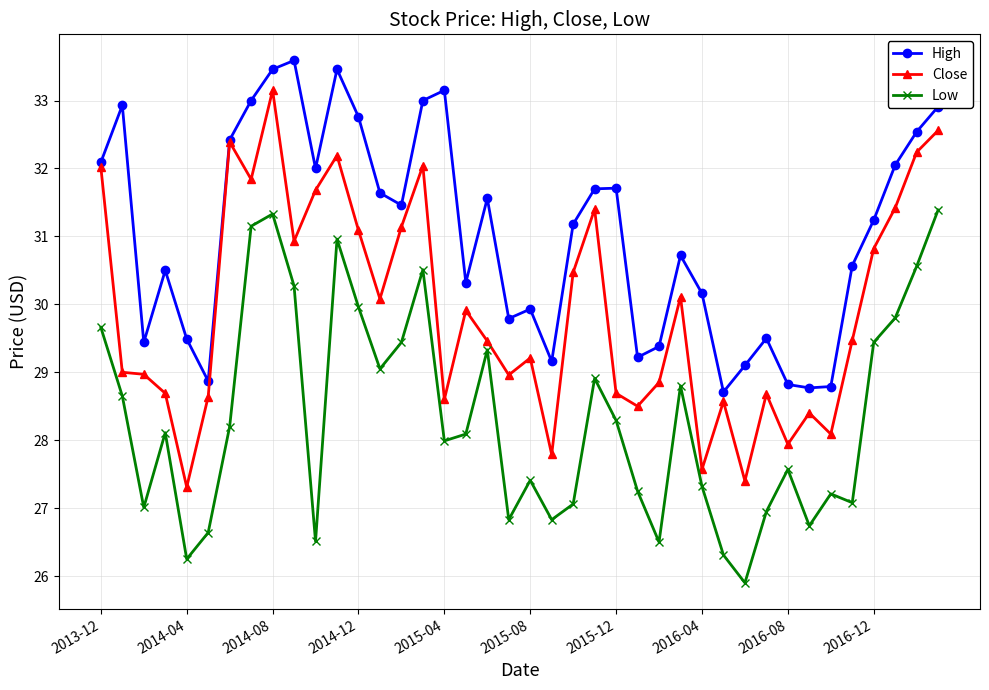

Which series has the widest spread of values?

Close